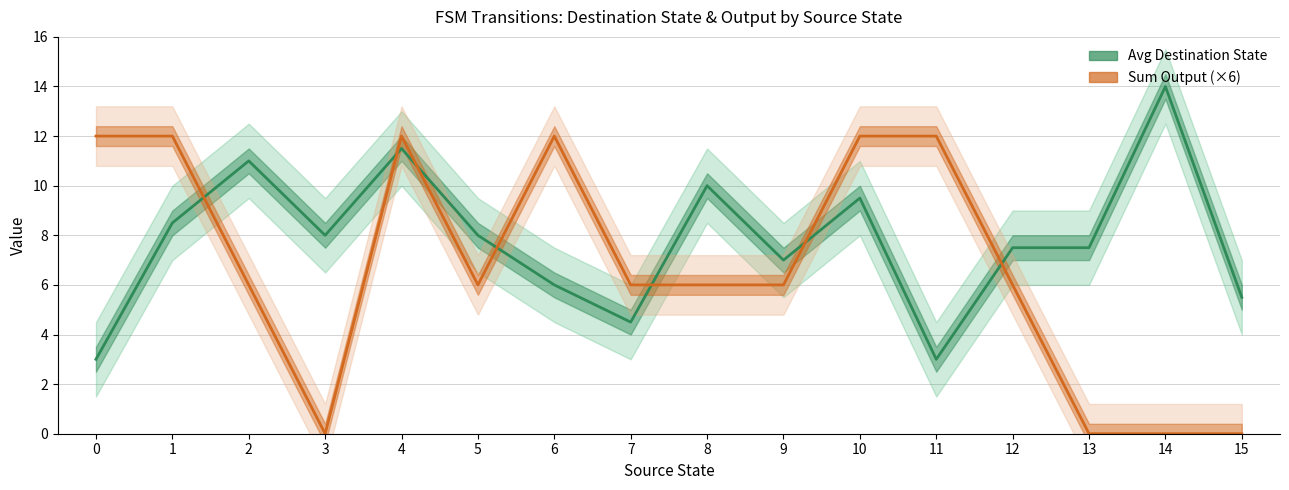

At which category is the sum across all series the highest?

4